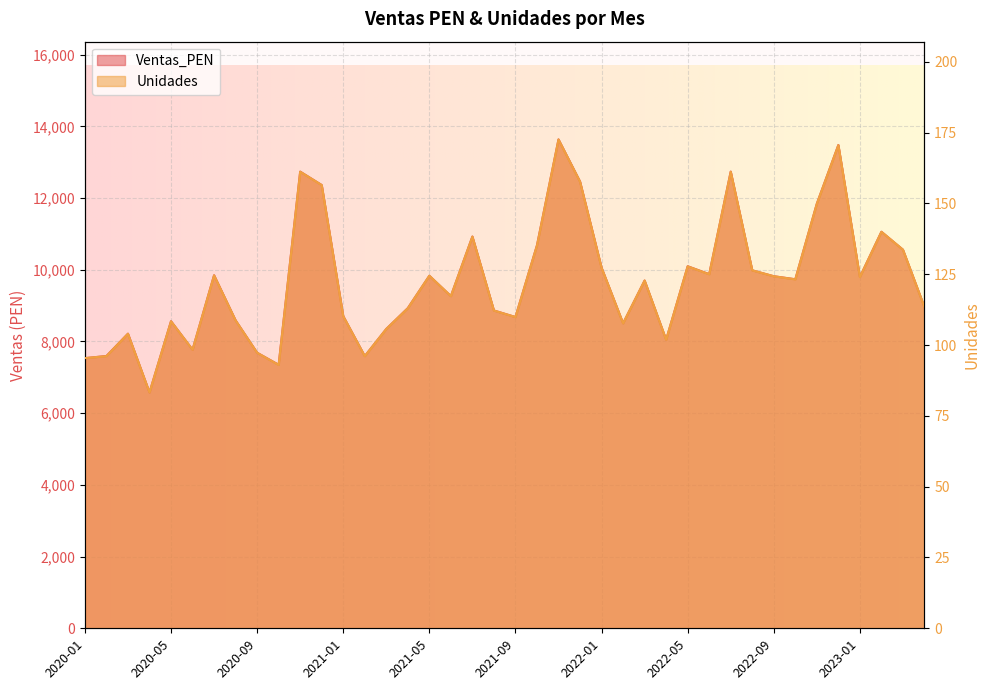

Reading left to right, what are all the values shown in this chart?

Ventas_PEN: 2020-01=7533.9	2020-02=7594.9	2020-03=8216.8	2020-04=6577.0	2020-05=8564.9	2020-06=7770.0	2020-07=9846.9	2020-08=8588.1	2020-09=7685.4	2020-10=7349.9	2020-11=12737.1	2020-12=12362.9	2021-01=8707.5	2021-02=7591.4	2021-03=8349.7	2021-04=8930.3	2021-05=9832.0	2021-06=9265.1	2021-07=10926.7	2021-08=8863.6	2021-09=8681.5	2021-10=10683.0	2021-11=13635.1	2021-12=12459.8	2022-01=10058.0	2022-02=8506.6	2022-03=9698.9	2022-04=8048.6	2022-05=10097.8	2022-06=9878.0	2022-07=12738.7	2022-08=9983.5	2022-09=9819.6	2022-10=9735.9	2022-11=11843.6	2022-12=13480.8	2023-01=9798.4	2023-02=11060.3	2023-03=10559.5	2023-04=8958.0
Unidades: 2020-01=95.4	2020-02=96.1	2020-03=104.0	2020-04=83.3	2020-05=108.4	2020-06=98.4	2020-07=124.6	2020-08=108.7	2020-09=97.3	2020-10=93.0	2020-11=161.2	2020-12=156.5	2021-01=110.2	2021-02=96.1	2021-03=105.7	2021-04=113.0	2021-05=124.5	2021-06=117.3	2021-07=138.3	2021-08=112.2	2021-09=109.9	2021-10=135.2	2021-11=172.6	2021-12=157.7	2022-01=127.3	2022-02=107.7	2022-03=122.8	2022-04=101.9	2022-05=127.8	2022-06=125.0	2022-07=161.2	2022-08=126.4	2022-09=124.3	2022-10=123.2	2022-11=149.9	2022-12=170.6	2023-01=124.0	2023-02=140.0	2023-03=133.7	2023-04=113.4